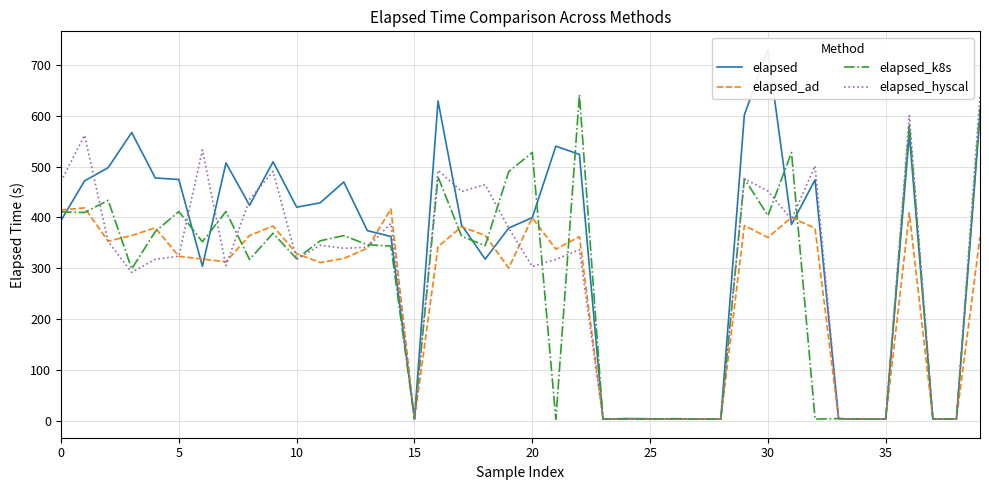

What are all the series names shown in the legend?

elapsed, elapsed_ad, elapsed_k8s, elapsed_hyscal